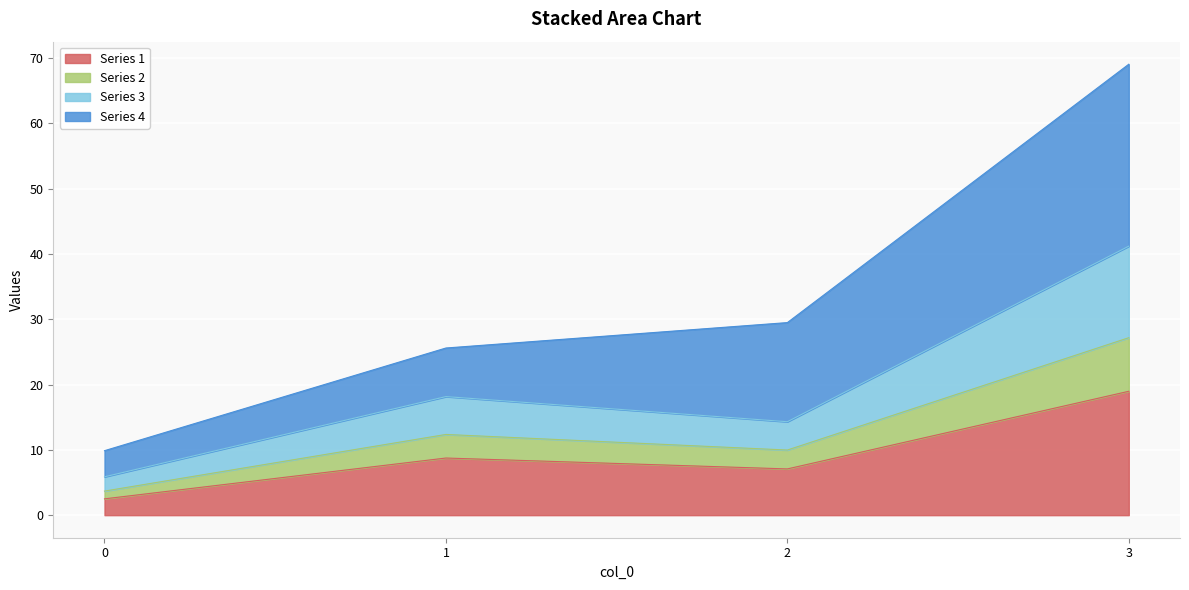

What is the maximum value for Series 1?

19.0